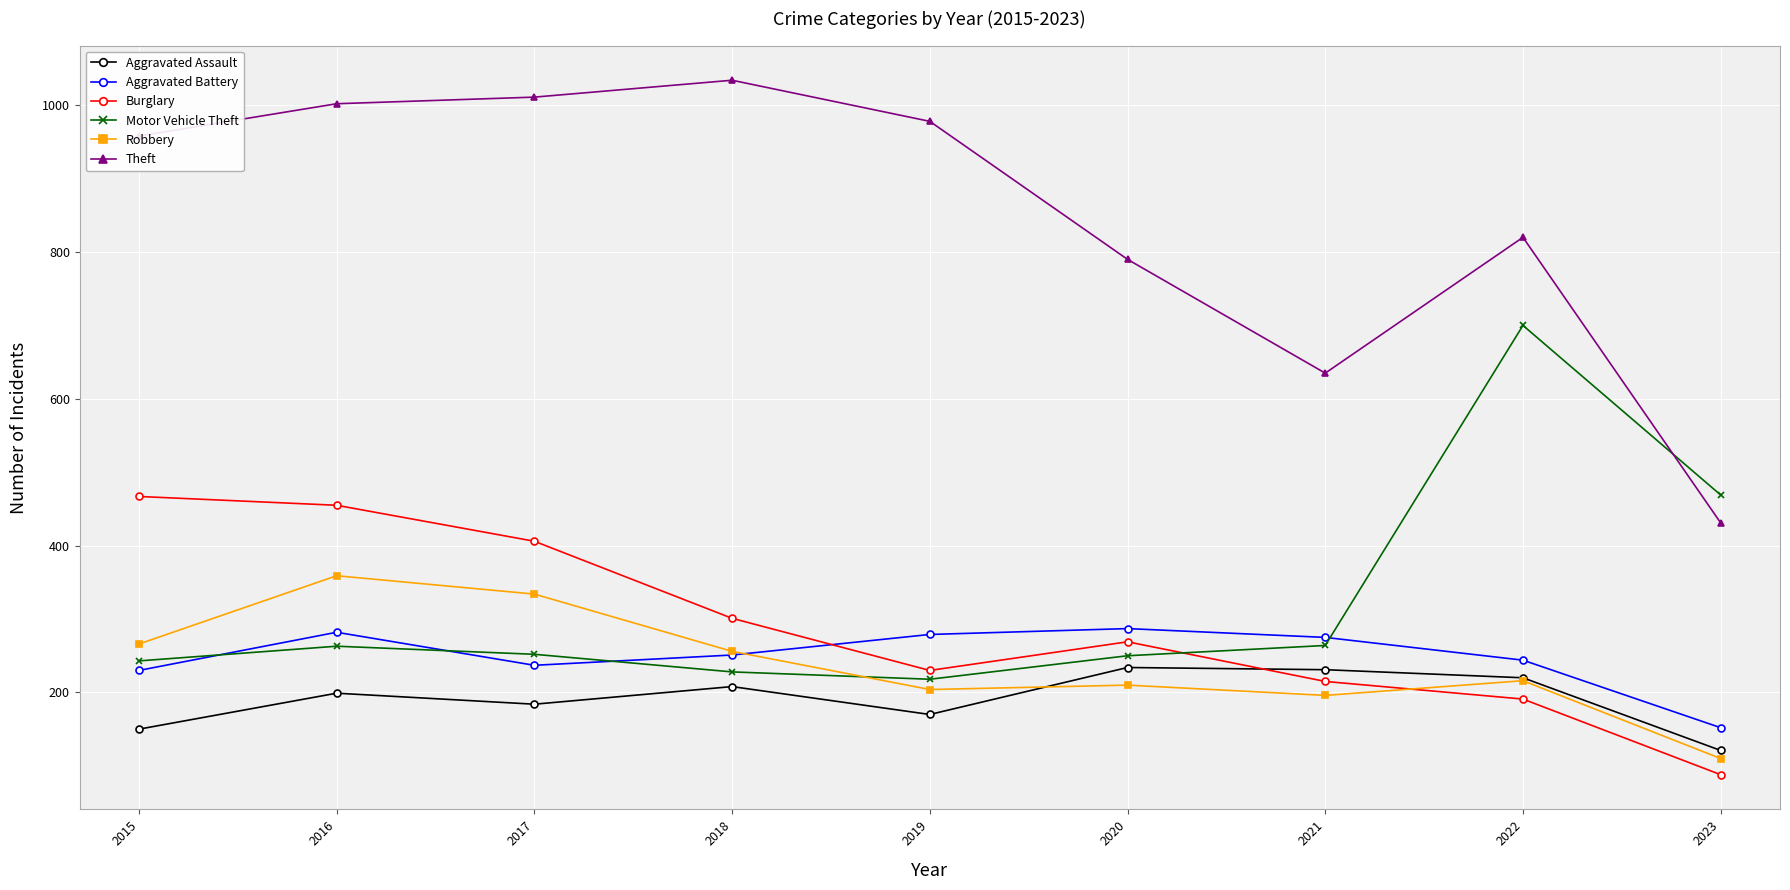

What is the minimum value for Burglary?

88